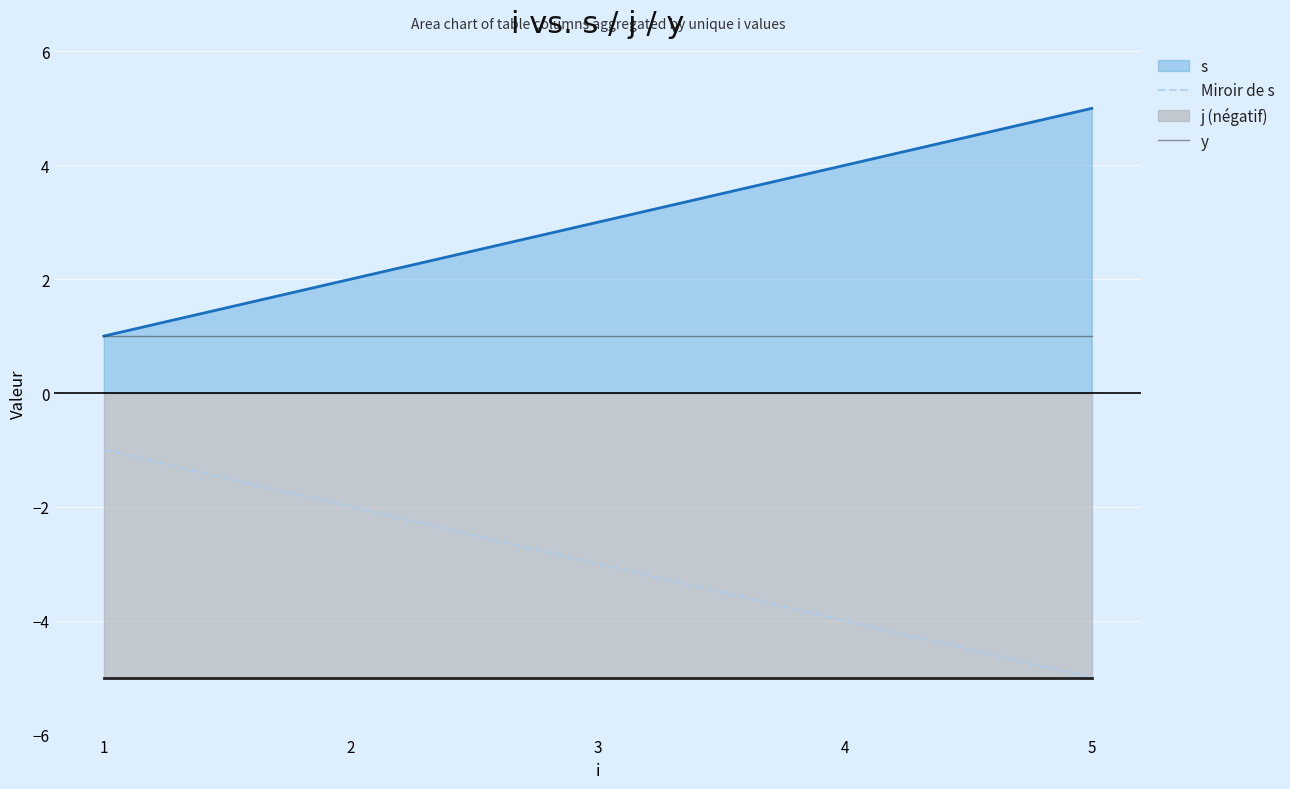

At which label does s reach its peak?

5